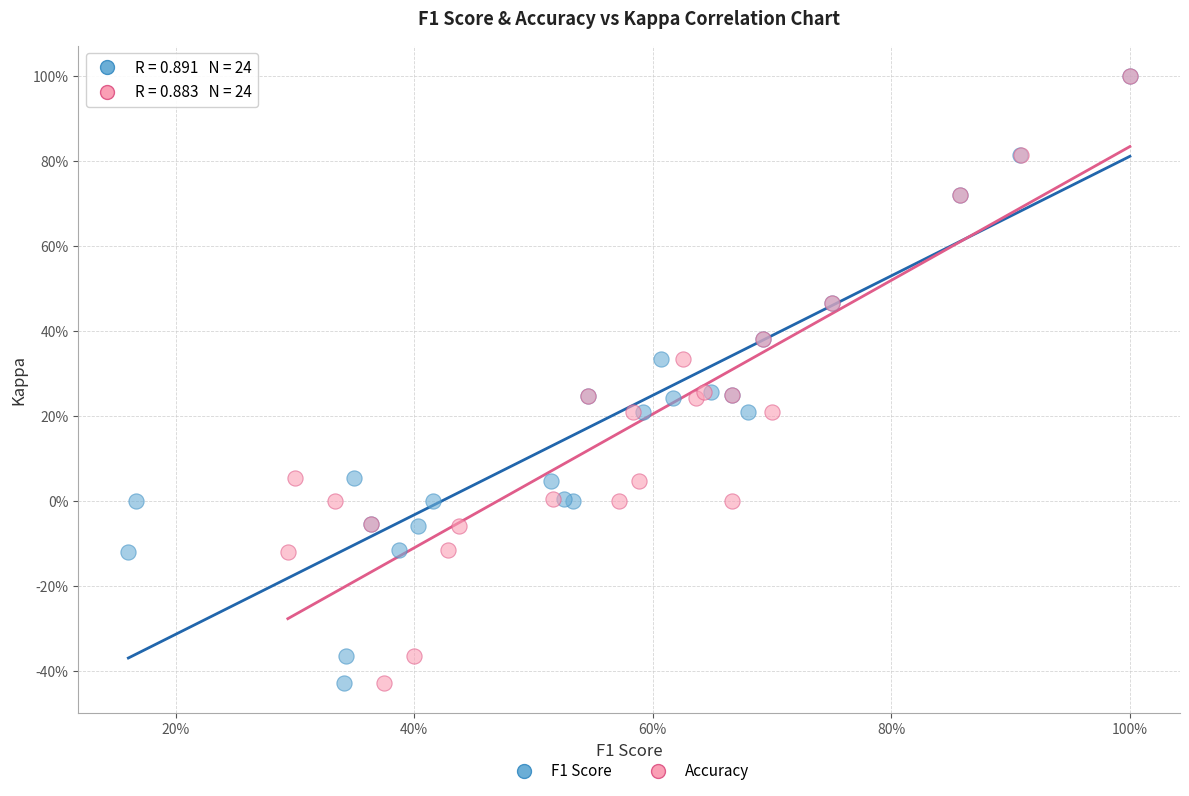

What are all the series names shown in the legend?

F1 Score, Accuracy